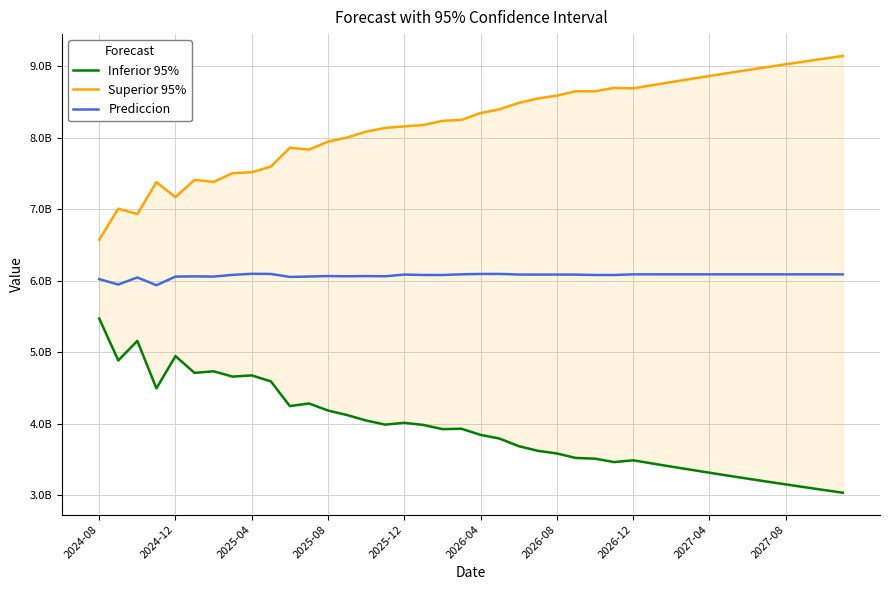

Which series has the largest range (max minus min)?

Superior 95%